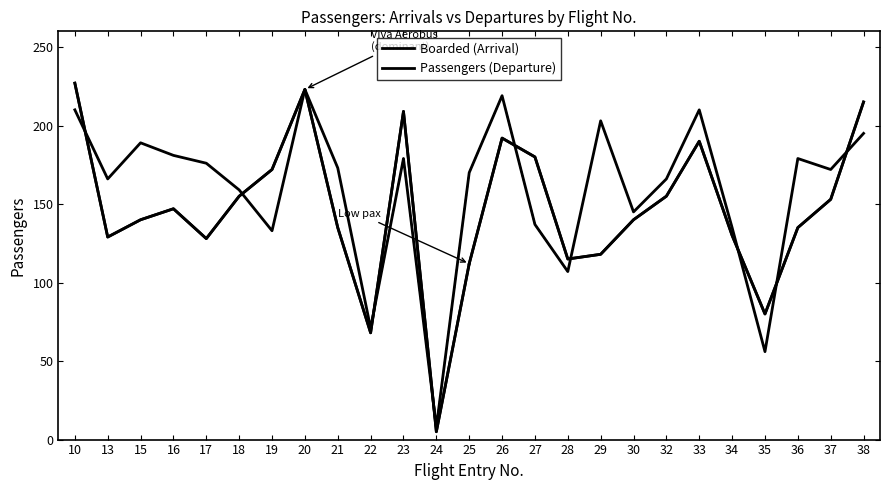

Does the chart display data point markers on the line(s)?

No